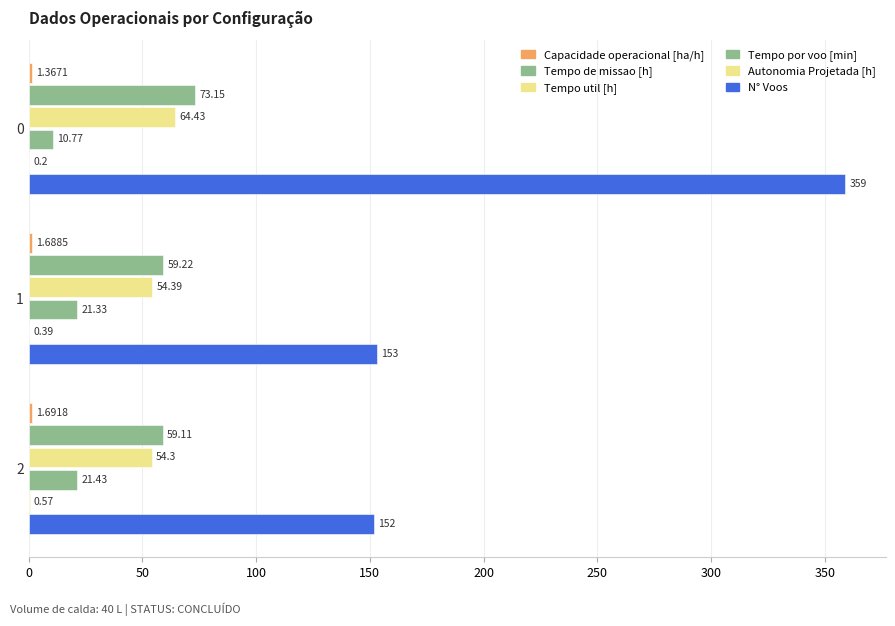

What is the sum of all Tempo util [h] values?

173.1